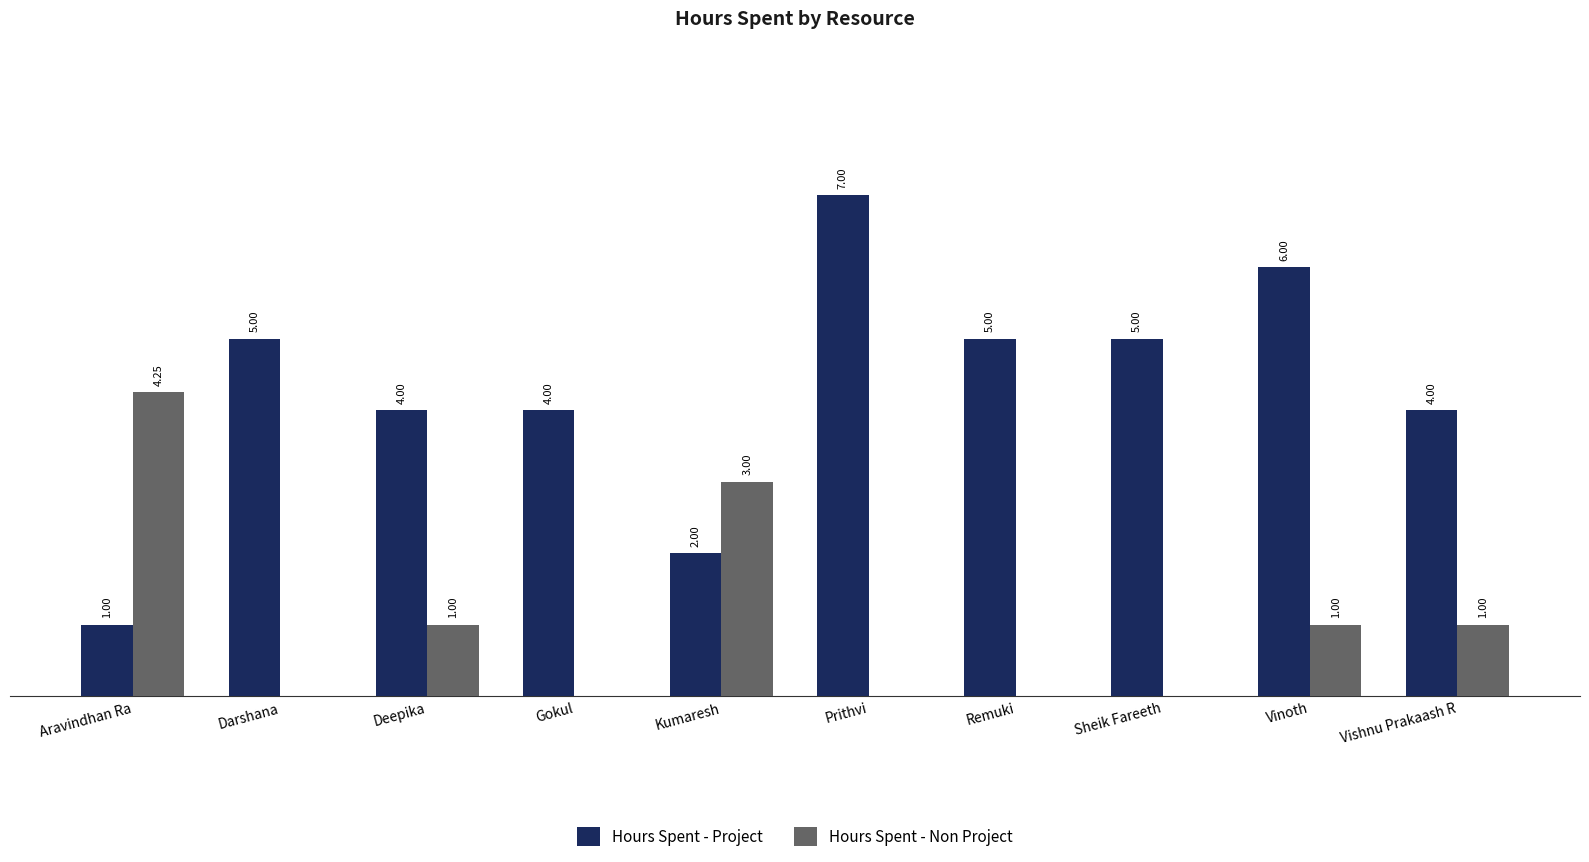

Which series changed the most between Gokul and Remuki?

Hours Spent - Project